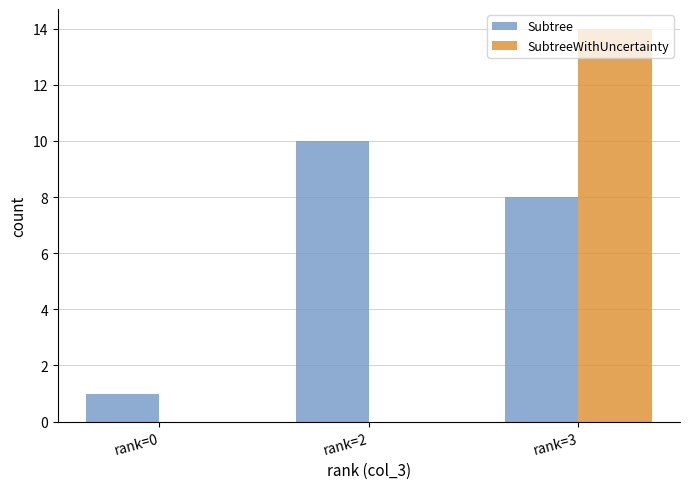

At which category is the sum across all series the highest?

rank=3